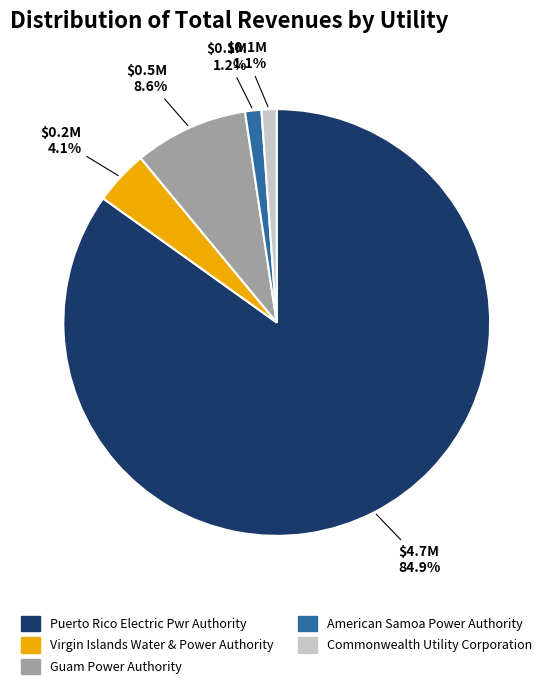

The Commonwealth Utility Corporation slice represents 11% of the pie. True or false?

False